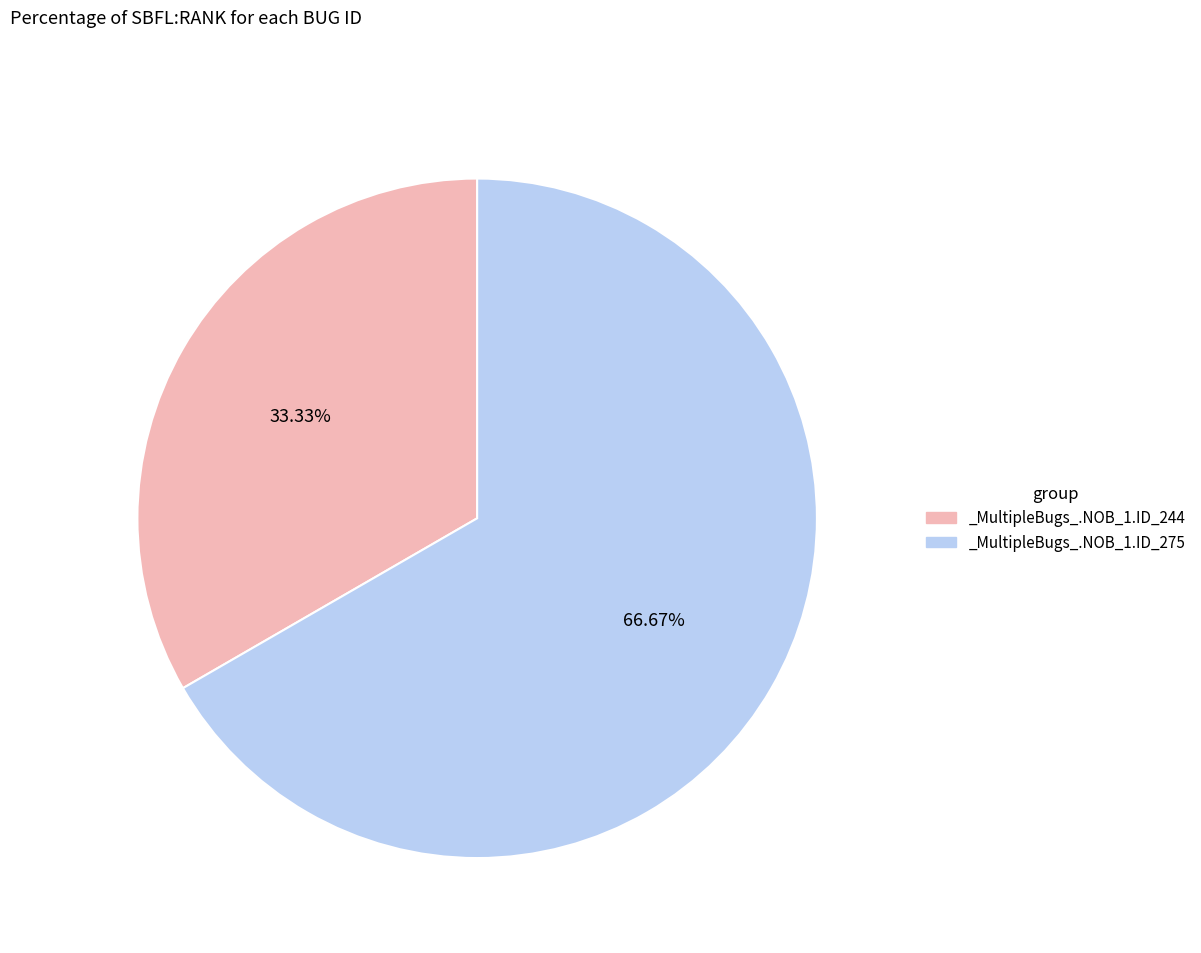

Rank the categories by value from highest to lowest.

_MultipleBugs_.NOB_1.ID_275, _MultipleBugs_.NOB_1.ID_244